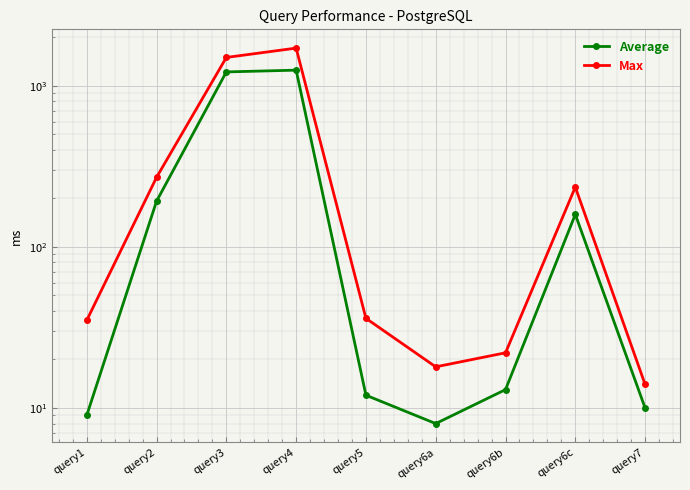

What is the maximum value for Average?

1250